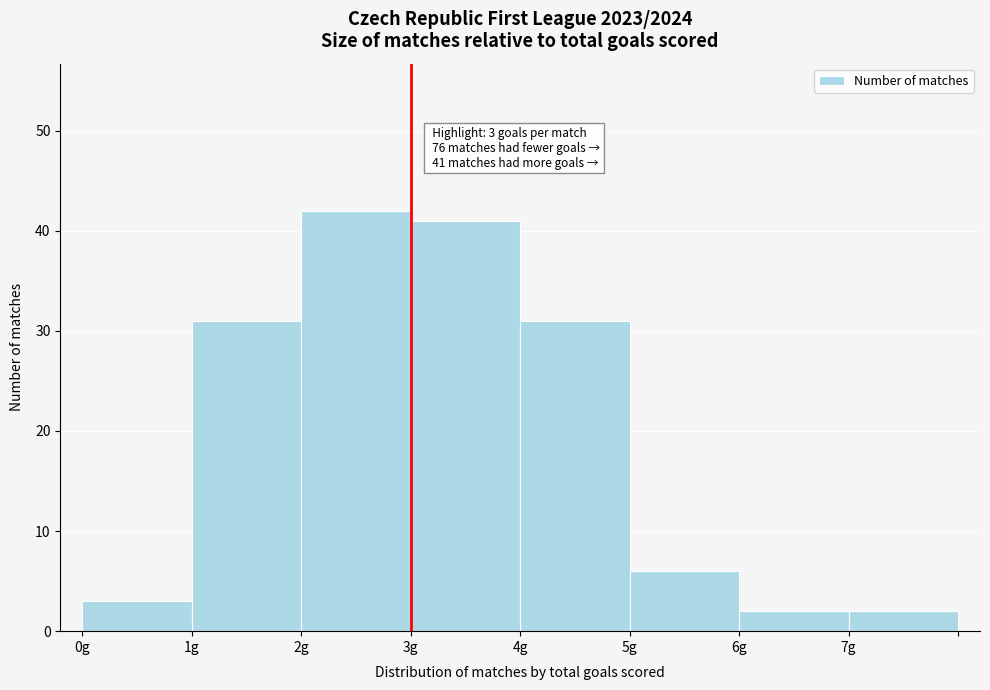

Which range on the x-axis has the tallest bar?

2 to 3